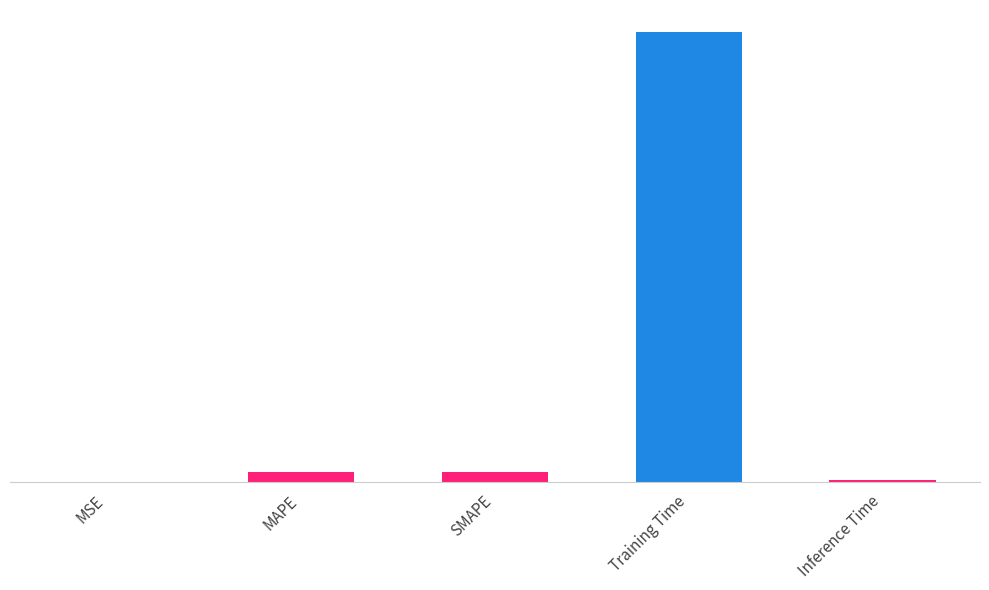

Which category has the lowest value across all series?

MSE